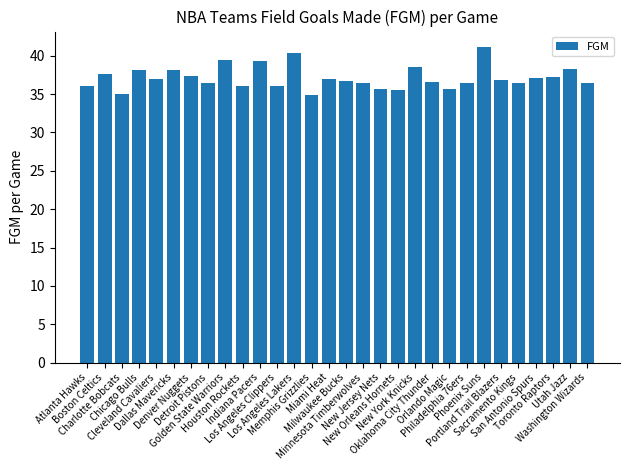

What position from the right is Denver Nuggets?

24